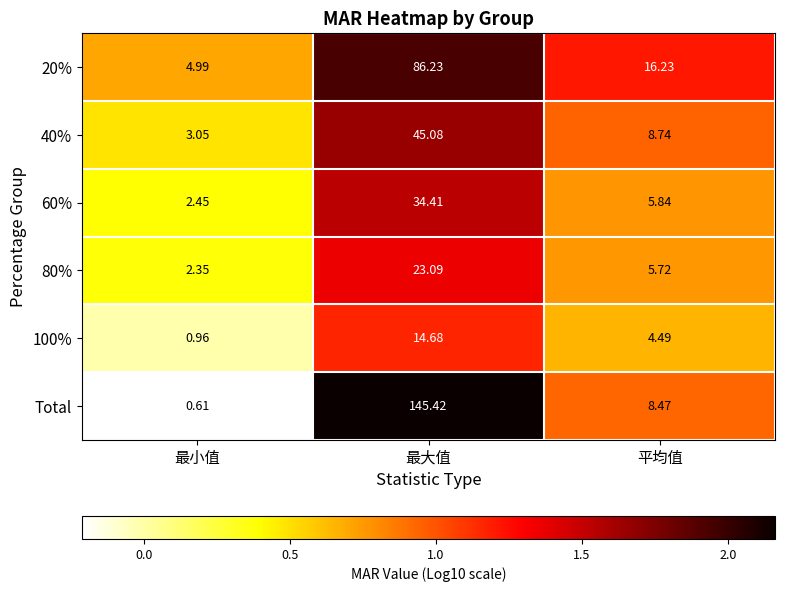

List the labels in order of 60% value, largest first.

最大值, 平均值, 最小值